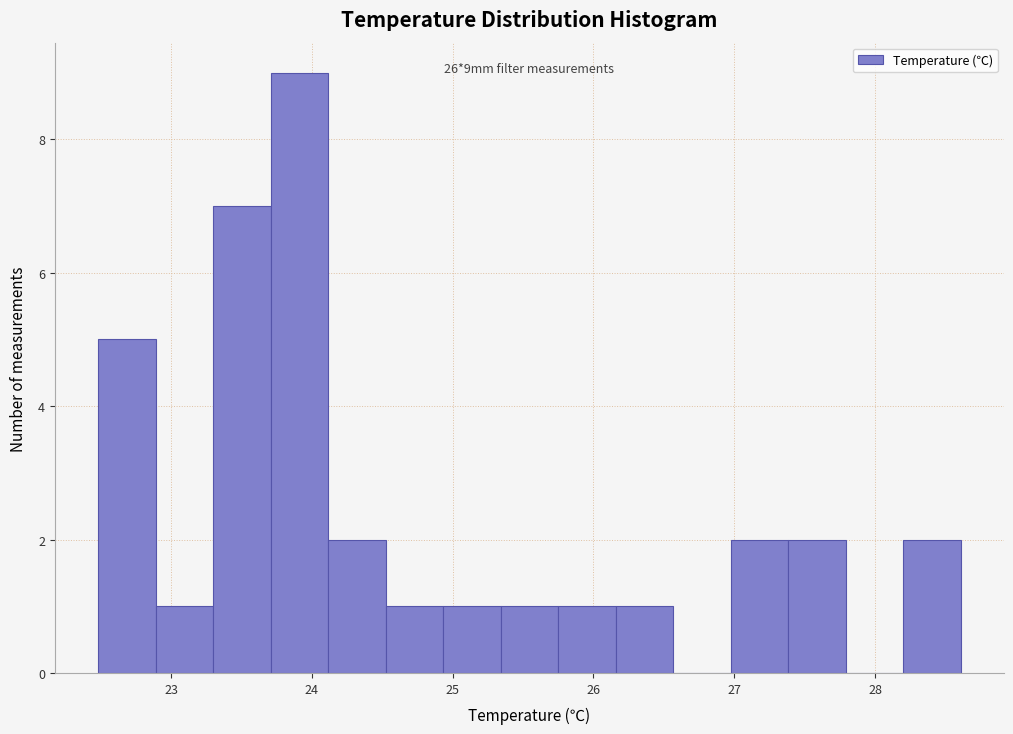

Which range on the x-axis has the tallest bar?

23.7 to 24.1